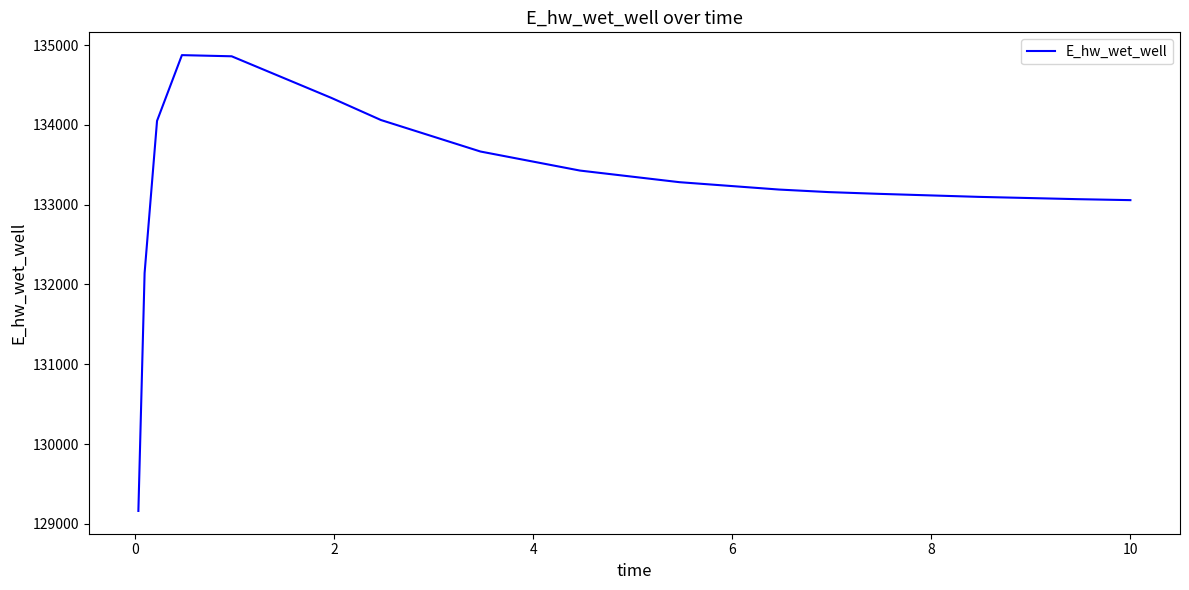

What is the greatest value displayed?

134874.4